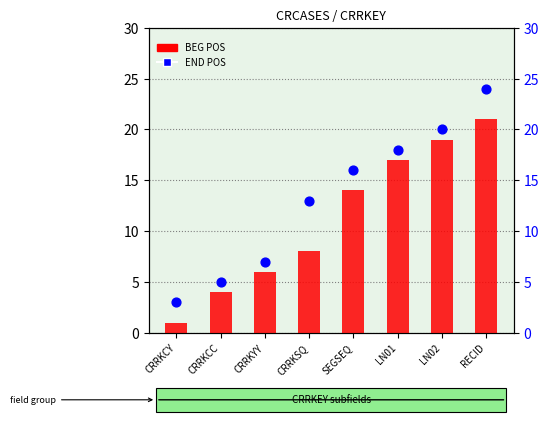

Which series contains the highest Y value?

END POS